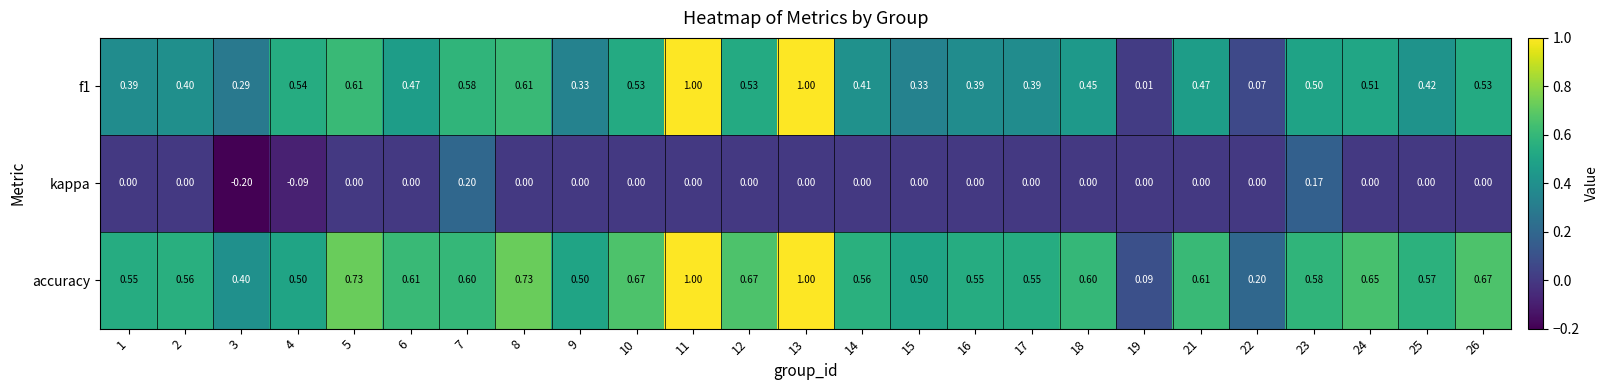

Is the value of kappa at 12 greater than the value of accuracy at 13?

No